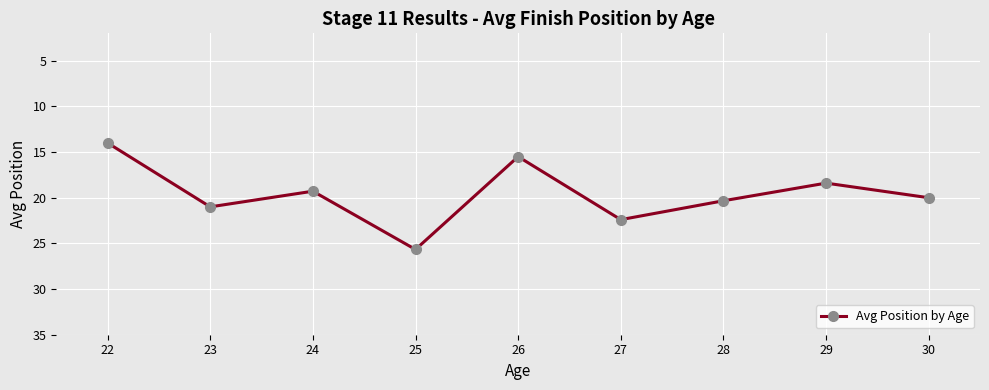

Reading right to left, list all the values displayed in this chart.

30=20.0	29=18.4	28=20.3	27=22.4	26=15.5	25=25.7	24=19.3	23=21.0	22=14.0